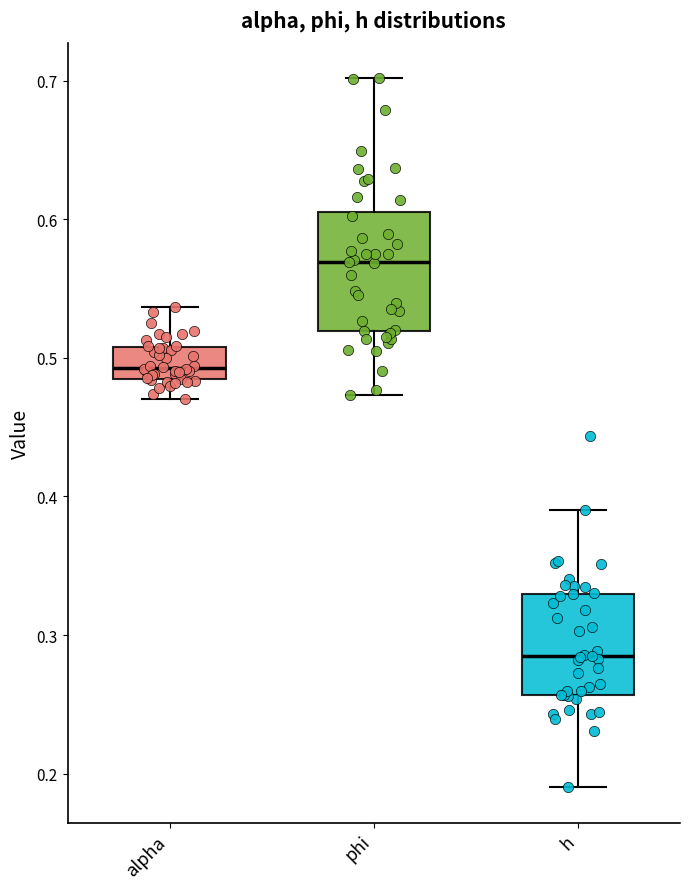

Where is the lower edge of the box for h on the y-axis? The values are not printed on the chart, so give them approximately, as read against the axis.

0.26